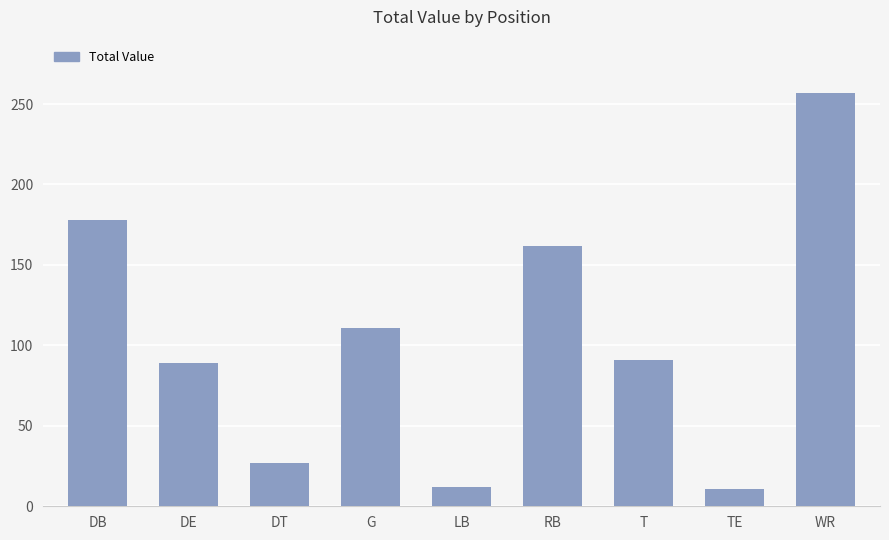

What value does the data have at RB, to the nearest 50?

150